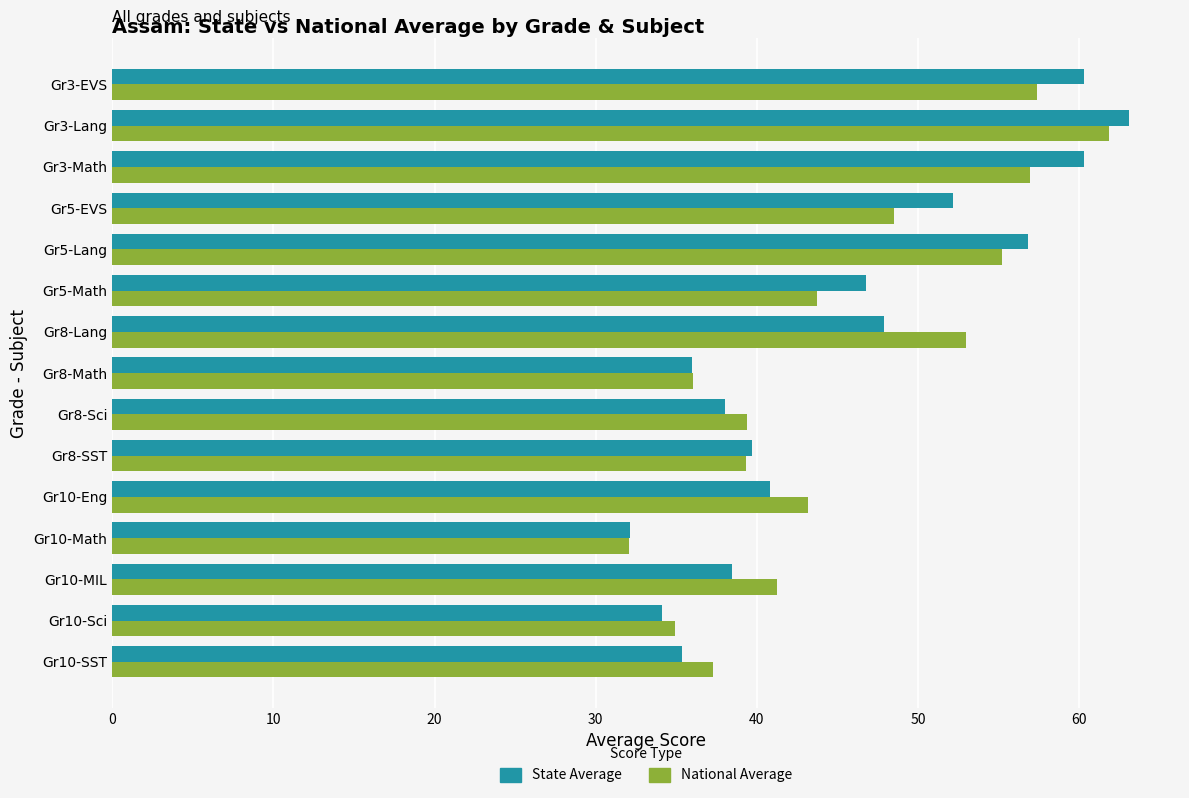

At which category is the sum across all series the highest?

Gr3-Lang